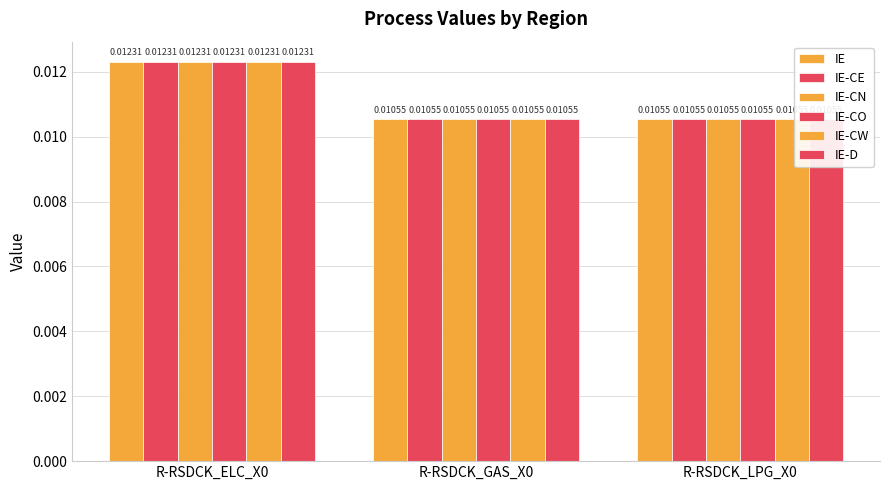

List the labels in order of IE-CW value, largest first.

R-RSDCK_ELC_X0, R-RSDCK_GAS_X0, R-RSDCK_LPG_X0